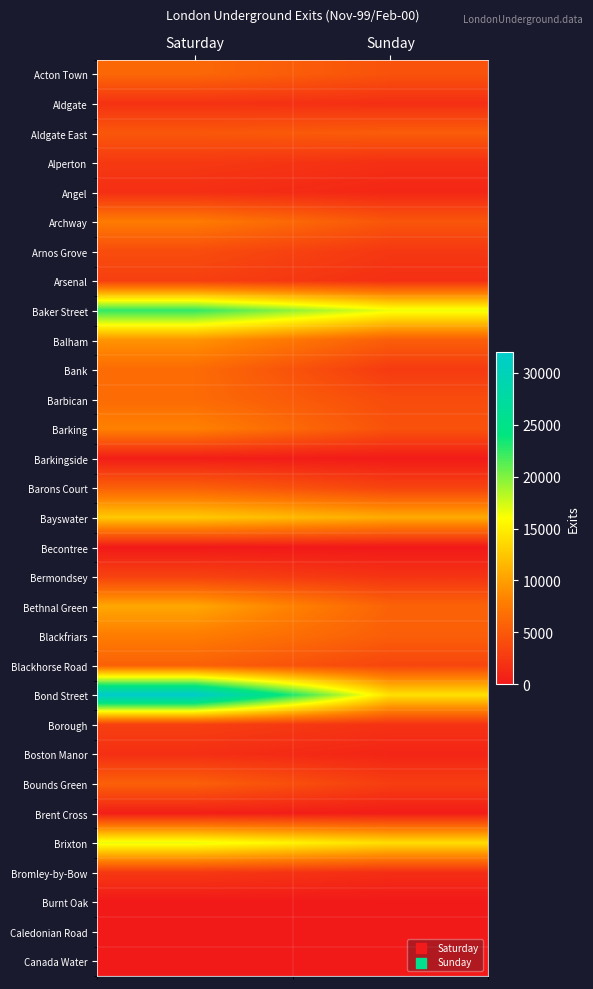

Reading left to right, extract all data points from this chart.

Acton Town: Saturday=6174	Sunday=4516
Aldgate: Saturday=1996	Sunday=1700
Aldgate East: Saturday=4878	Sunday=5305
Alperton: Saturday=2504	Sunday=1771
Angel: Saturday=1699	Sunday=1072
Archway: Saturday=7726	Sunday=4790
Arnos Grove: Saturday=4043	Sunday=2380
Arsenal: Saturday=2993	Sunday=1761
Baker Street: Saturday=22544	Sunday=16588
Balham: Saturday=9330	Sunday=5420
Bank: Saturday=6473	Sunday=2621
Barbican: Saturday=6448	Sunday=4012
Barking: Saturday=8140	Sunday=4478
Barkingside: Saturday=370	Sunday=161
Barons Court: Saturday=5608	Sunday=3321
Bayswater: Saturday=12675	Sunday=10803
Becontree: Saturday=57	Sunday=6
Bermondsey: Saturday=3211	Sunday=2069
Bethnal Green: Saturday=10569	Sunday=5813
Blackfriars: Saturday=7825	Sunday=5461
Blackhorse Road: Saturday=5664	Sunday=3507
Bond Street: Saturday=32048	Sunday=14178
Borough: Saturday=3062	Sunday=1985
Boston Manor: Saturday=1704	Sunday=952
Bounds Green: Saturday=5597	Sunday=2872
Brent Cross: Saturday=466	Sunday=308
Brixton: Saturday=16738	Sunday=13937
Bromley-by-Bow: Saturday=2474	Sunday=1621
Burnt Oak: Saturday=0	Sunday=0
Caledonian Road: Saturday=0	Sunday=0
Canada Water: Saturday=0	Sunday=0